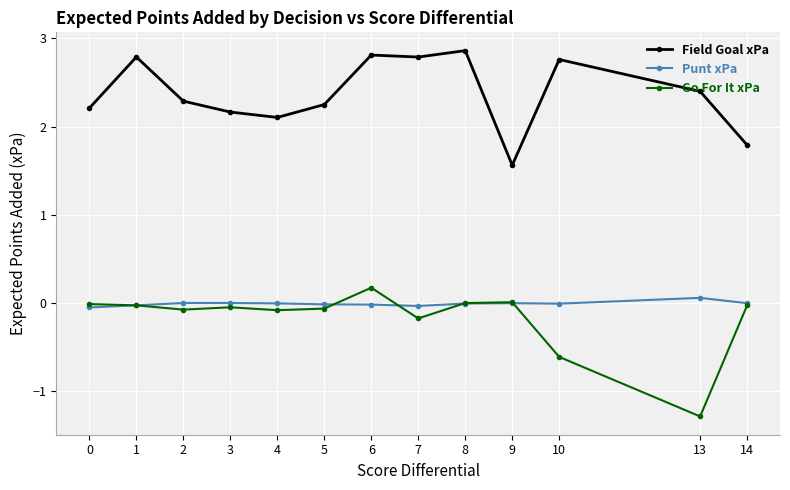

What is the value of the Field Goal xPa point at the 7th from the left?

2.8